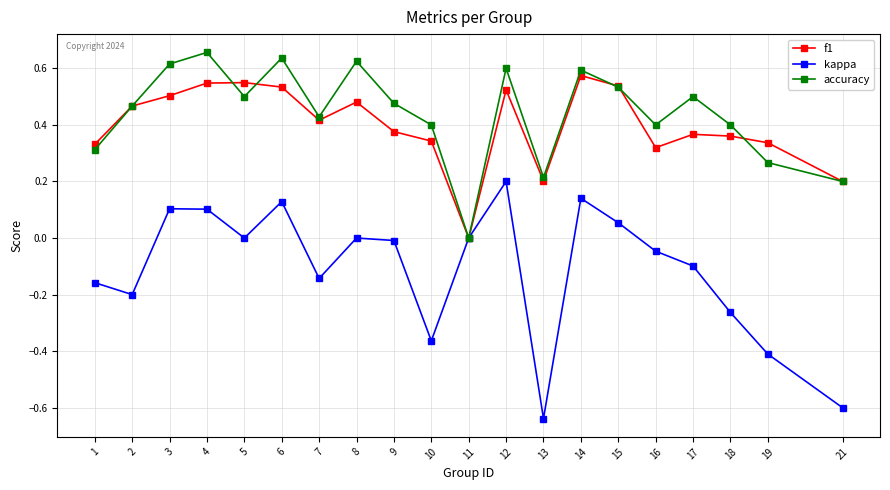

How many f1 values are between 0 and 1?

20